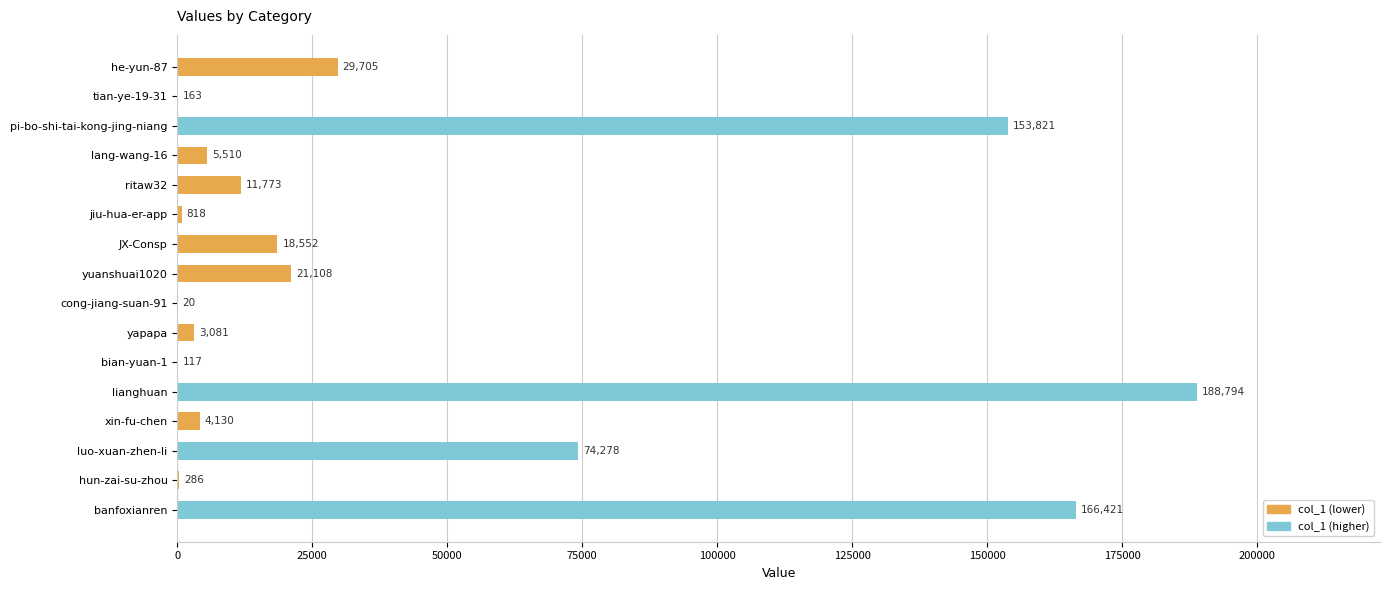

What is the sum of all values?

678577